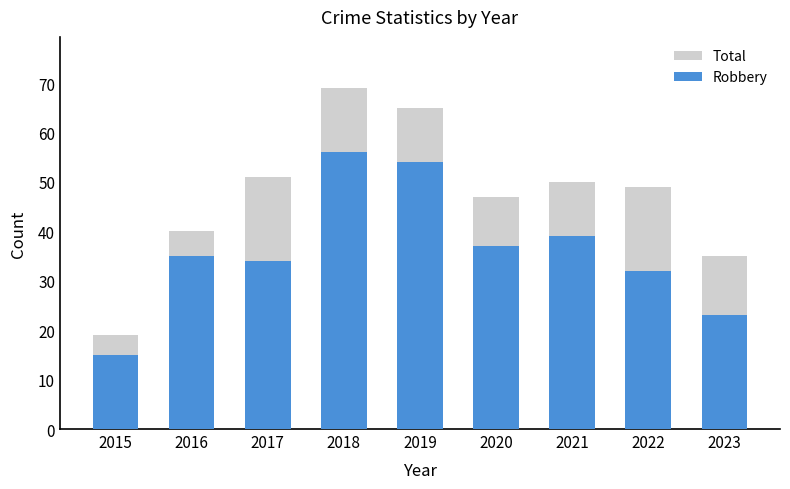

At how many categories does at least one series exceed 49?

4